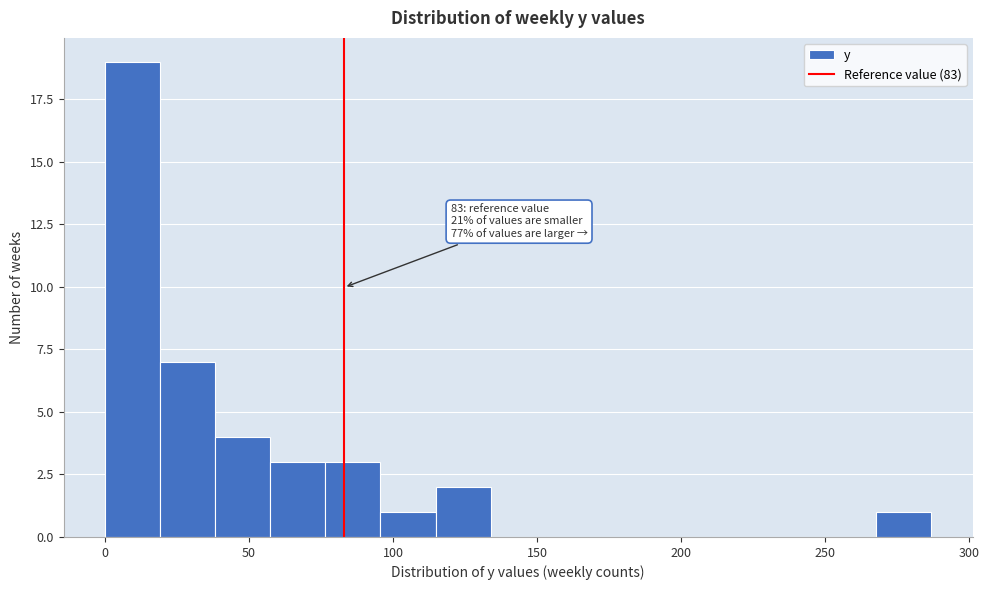

Around what value on the x-axis is the tallest bar? Give the approximate position of its centre, as read against the axis.

10